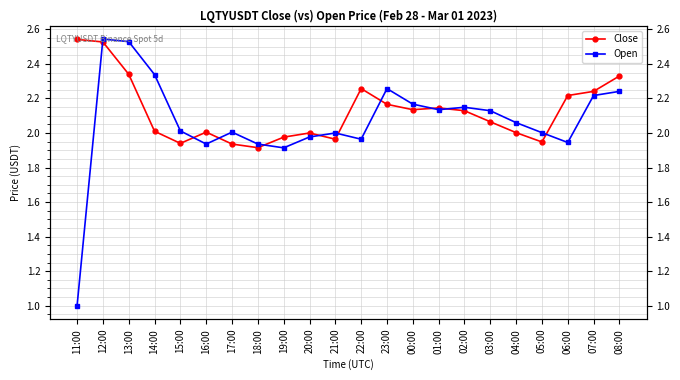

What is the approximate value of Open at 21:00?

2.0